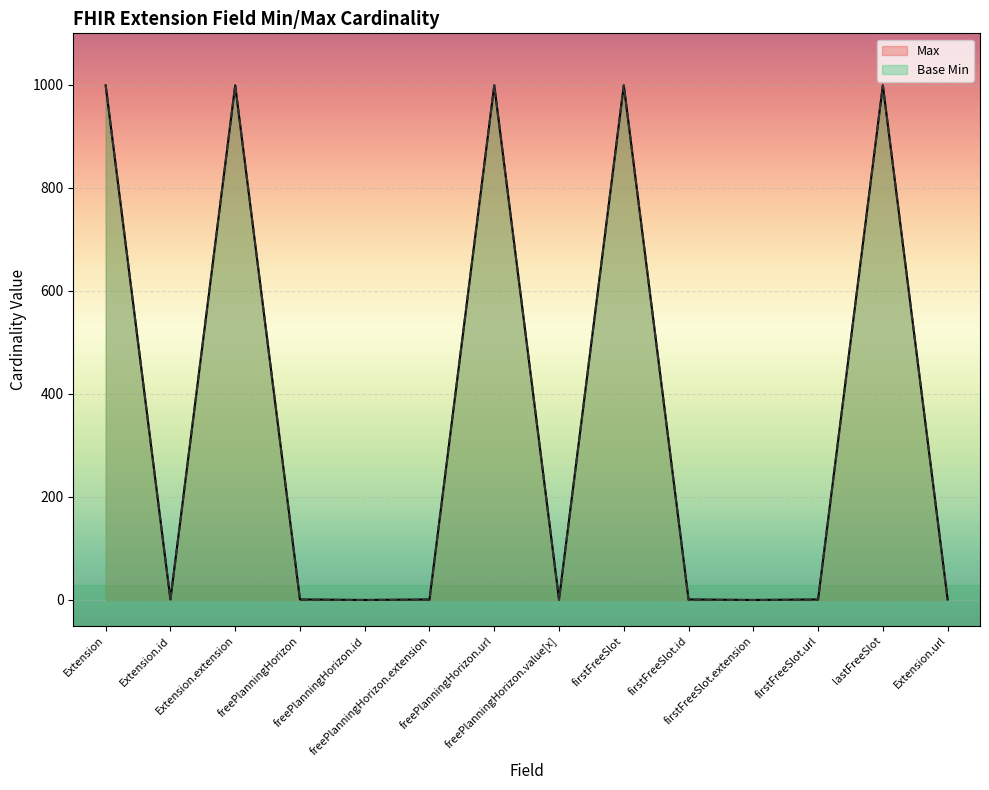

What is the total value across all series at Extension.url?

2